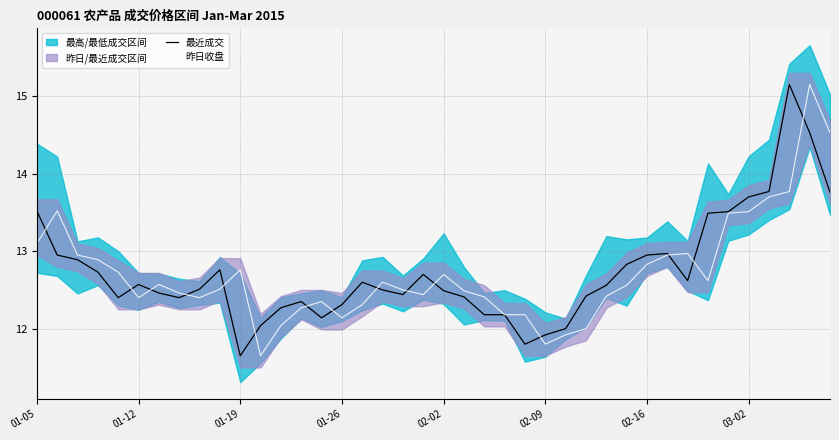

Rank the series by their maximum value, from highest to lowest.

最近成交, 昨日收盘